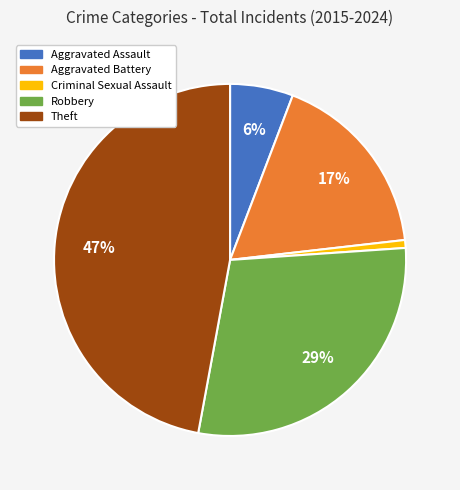

To the nearest percent, what is the average slice percentage?

20%